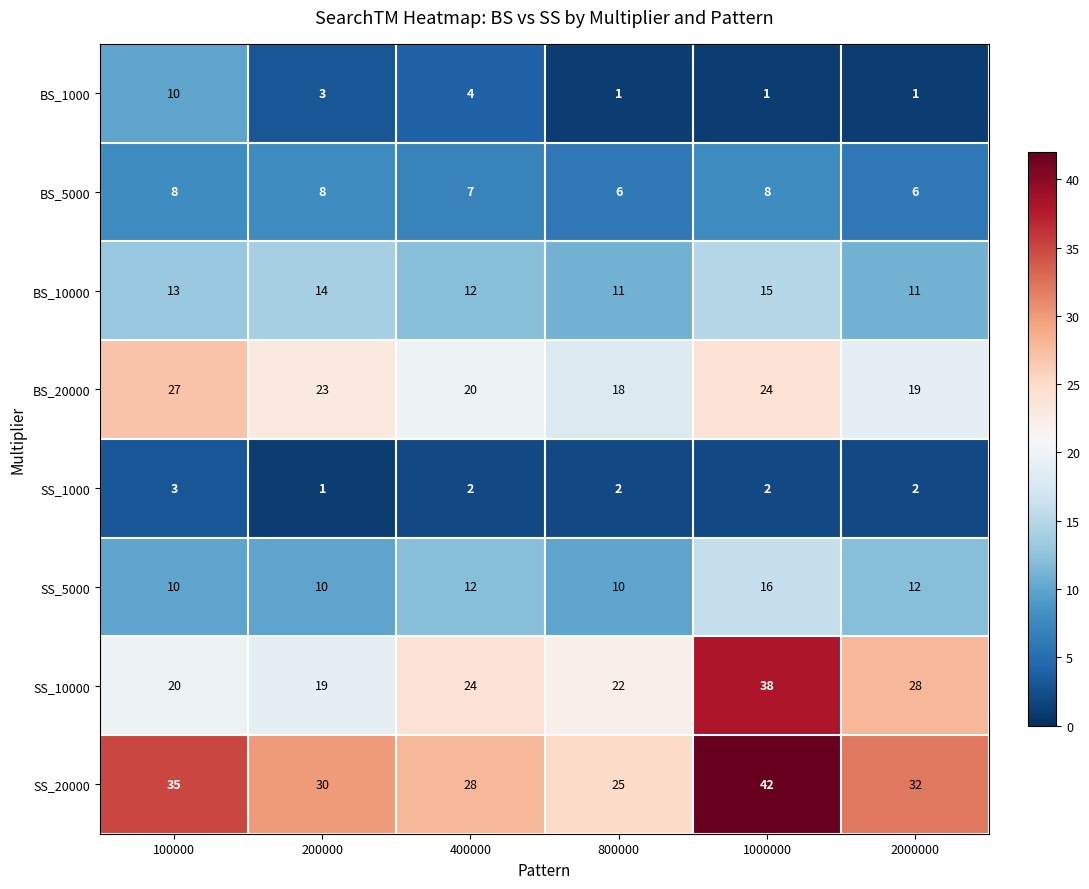

What is the sum of the BS_10000 values at 1000000 and 200000?

29